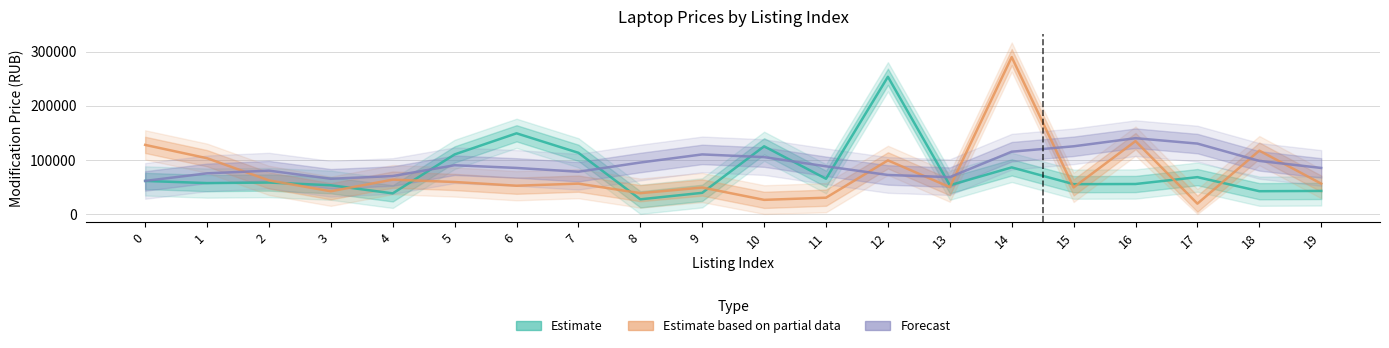

What is the value of the Estimate point at the 20th from the left?

42490